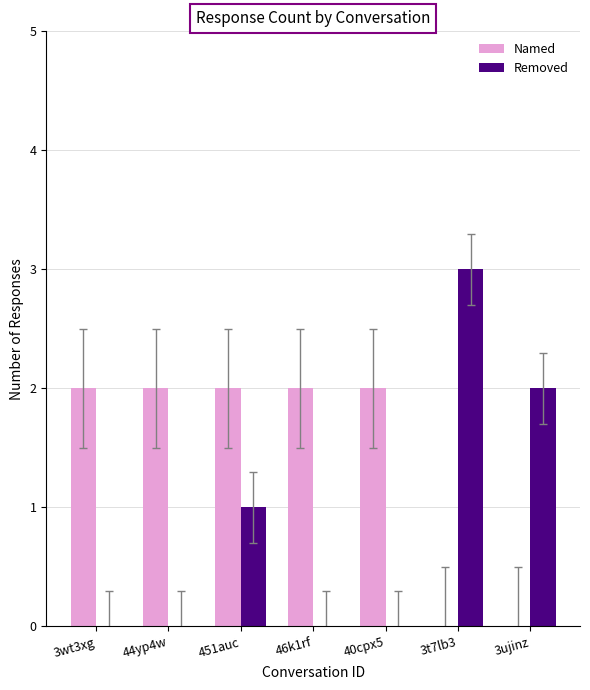

True or false: Removed has a value of 3 at 3t7lb3.

True